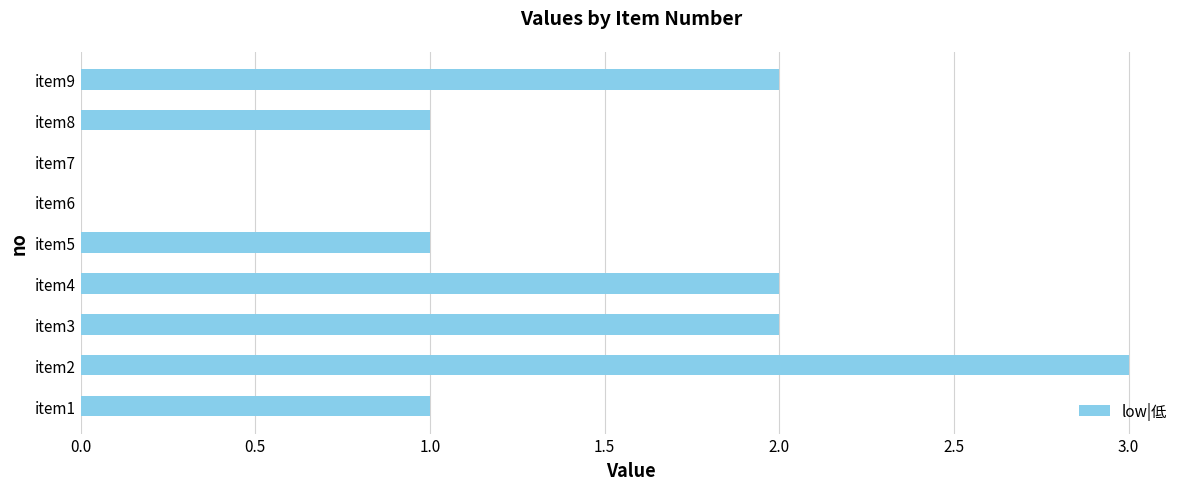

Reading bottom to top, list all the values displayed in this chart.

item1=1	item2=3	item3=2	item4=2	item5=1	item6=0	item7=0	item8=1	item9=2